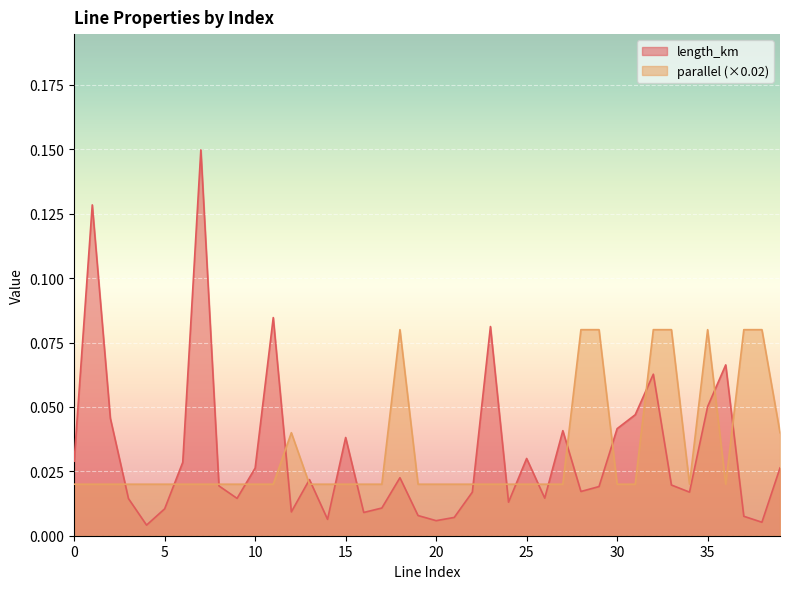

True or false: length_km has a value of 0.0 at 1.

False